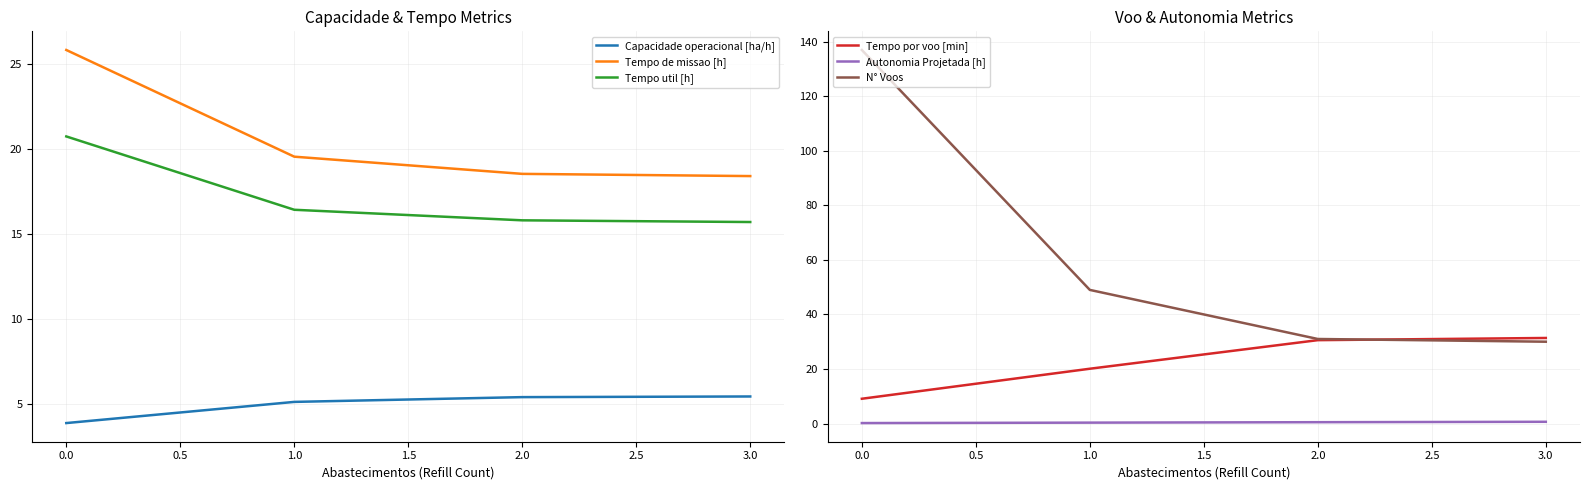

What is the highest value of the Tempo util [h] series?

20.7